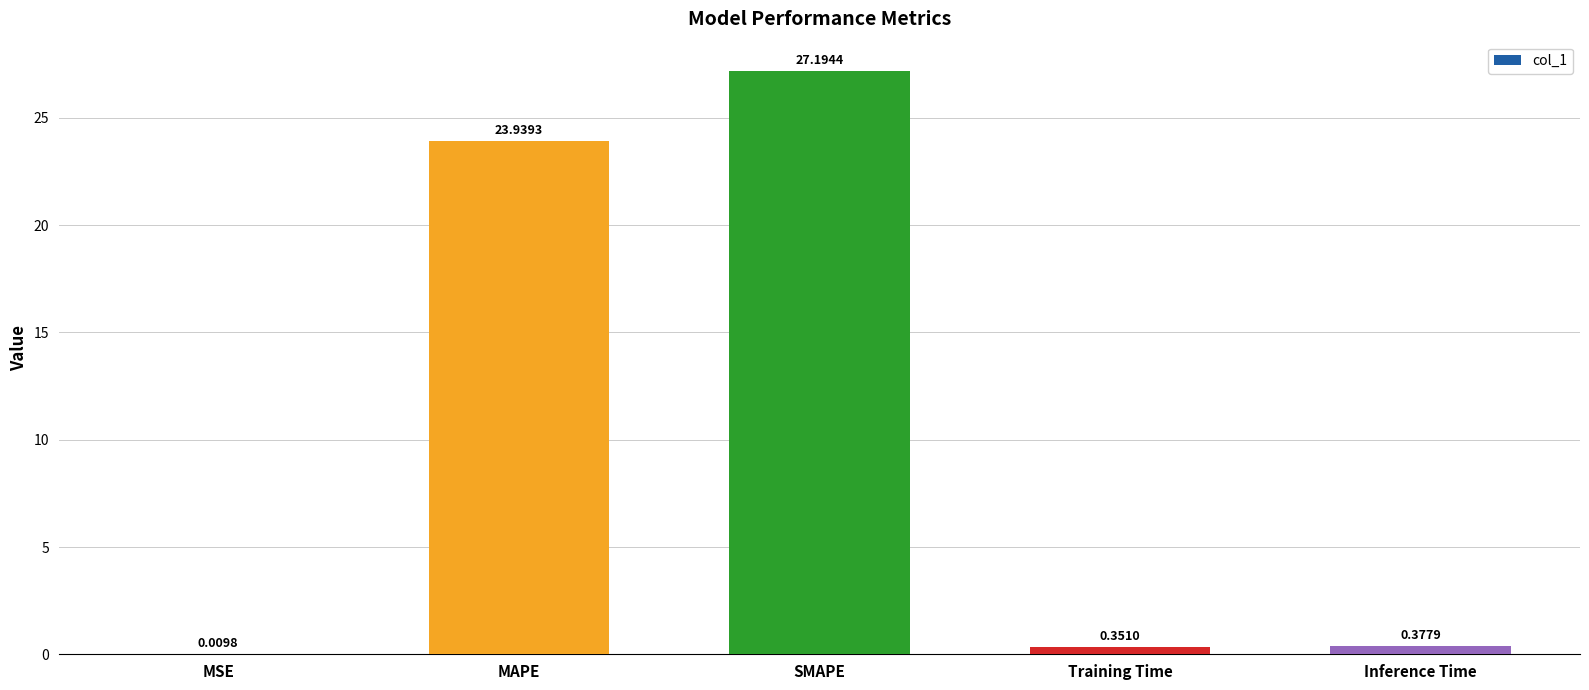

What is the average value?

10.4